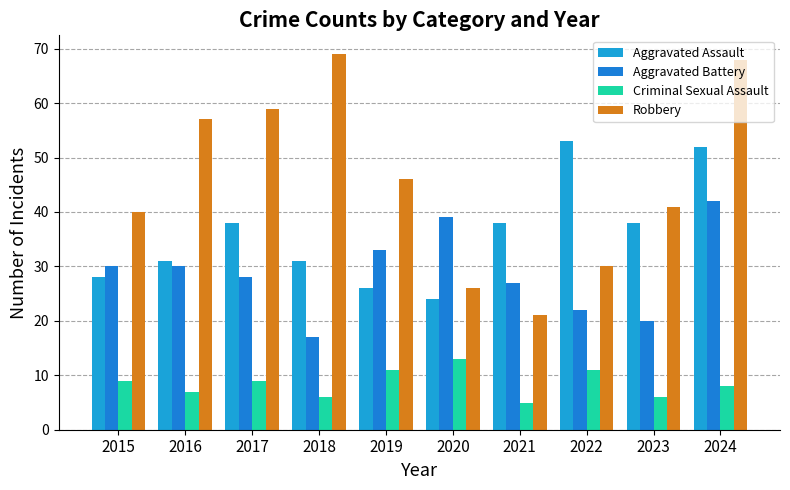

How many data points in Aggravated Assault are less than 38?

5